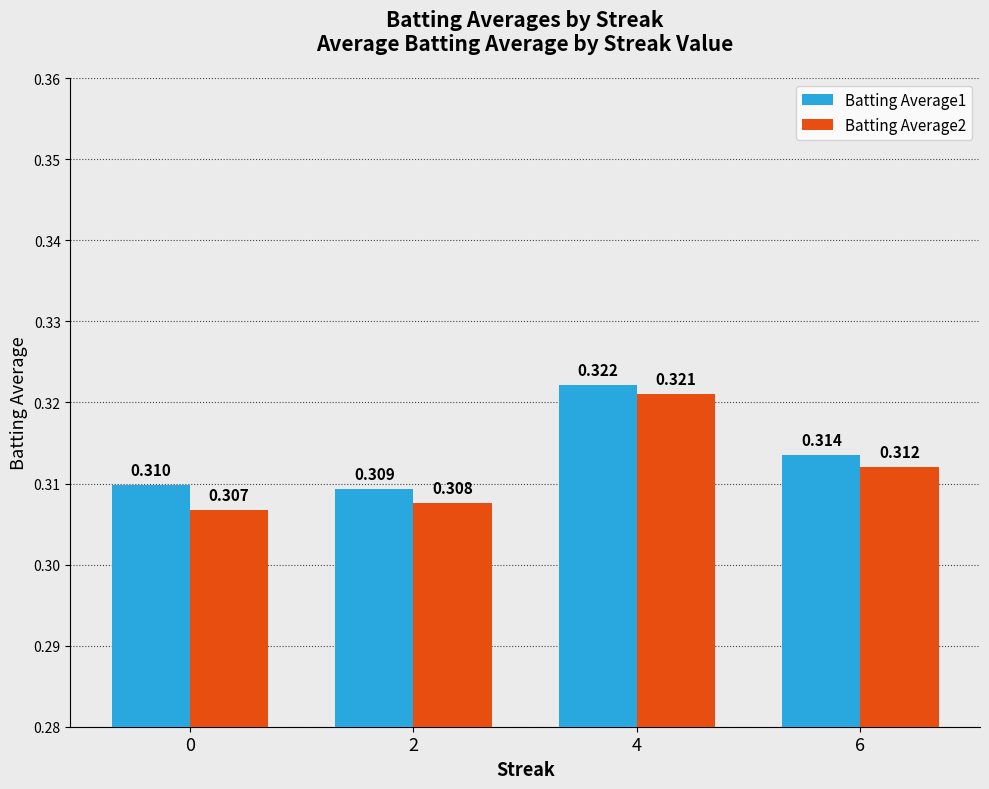

Which series has the largest total across all categories?

Batting Average1